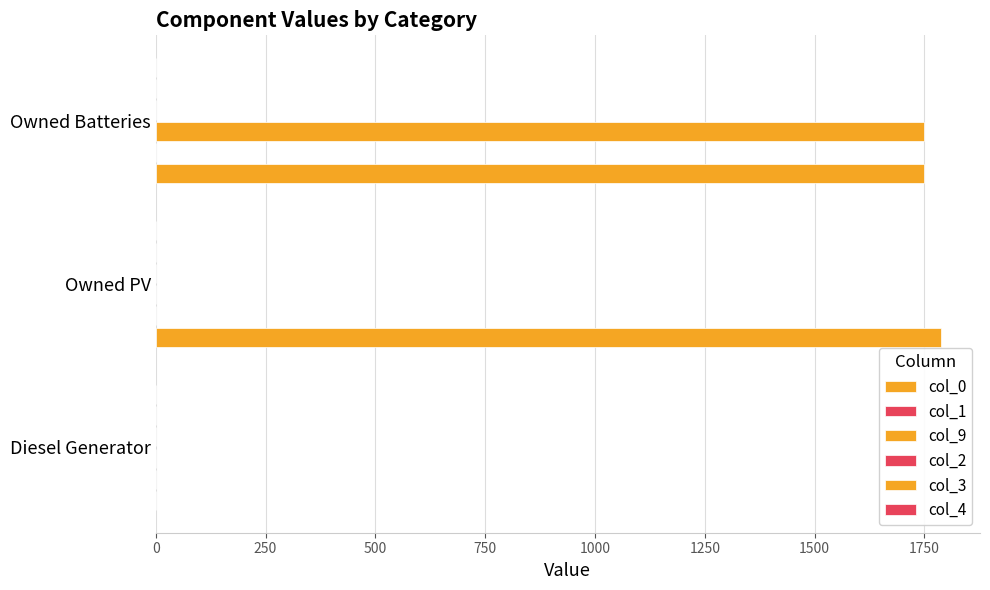

How many series are shown in this chart?

2